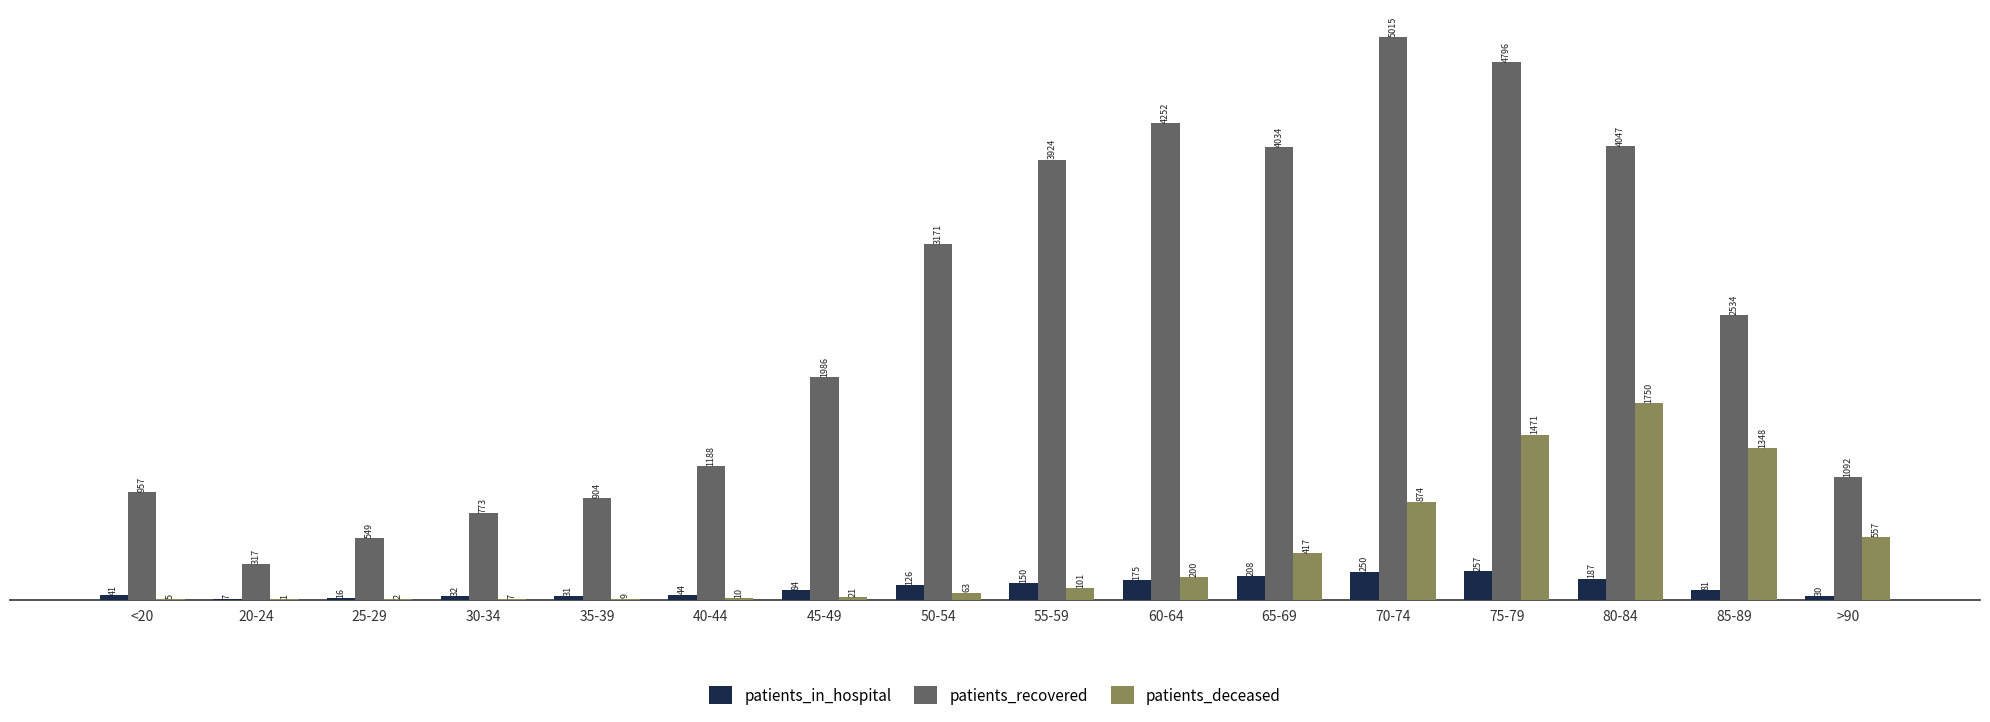

Which series changed the most between 65-69 and >90?

patients_recovered